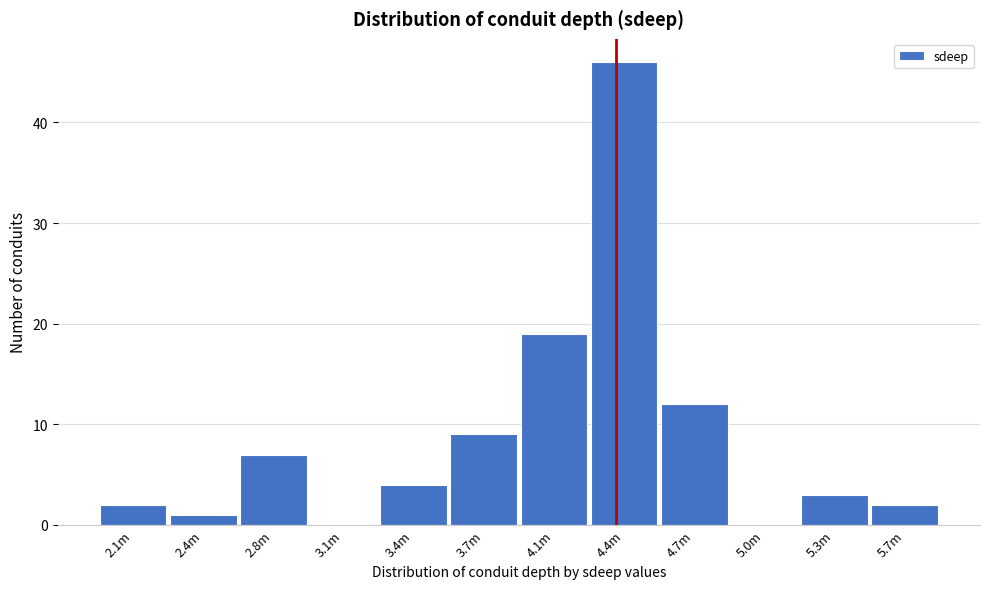

Reading left to right, list all the values displayed in this chart.

2.1m=2	2.4m=1	2.8m=7	3.1m=0	3.4m=4	3.7m=9	4.1m=19	4.4m=46	4.7m=12	5.0m=0	5.3m=3	5.7m=2